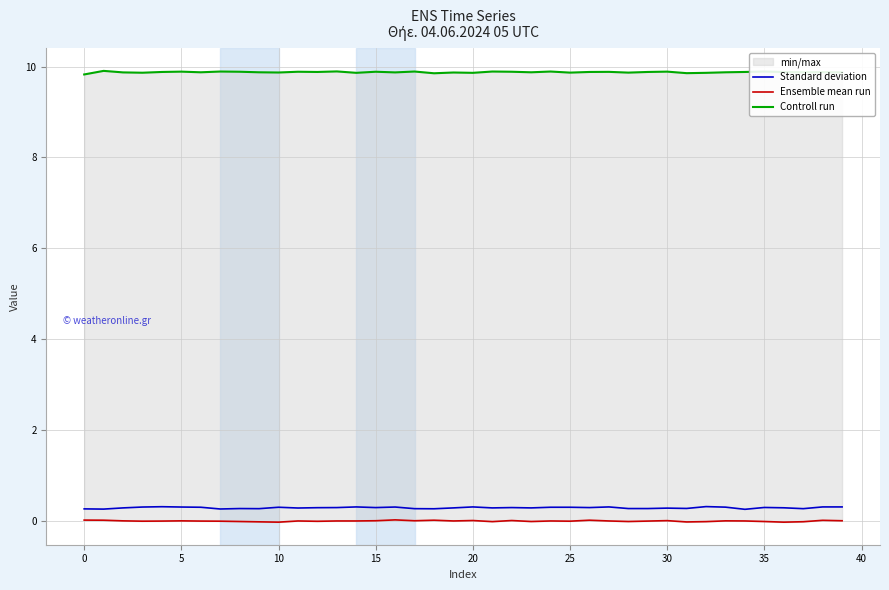

The Standard deviation series shows 0.3 at 0. True or false?

True